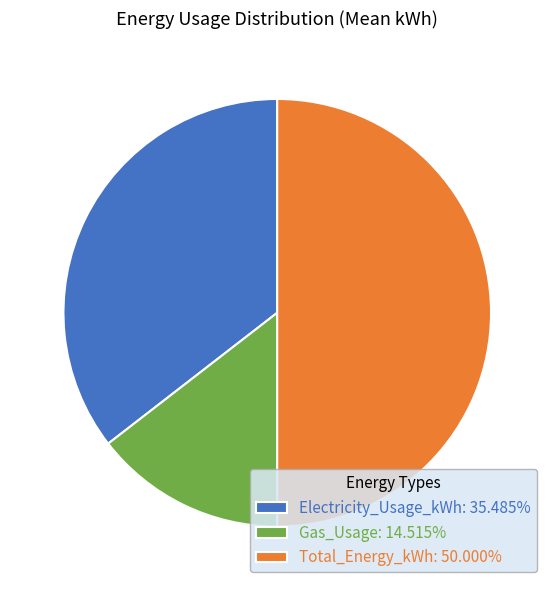

Rank the categories by value from highest to lowest.

Total_Energy_kWh, Electricity_Usage_kWh, Gas_Usage